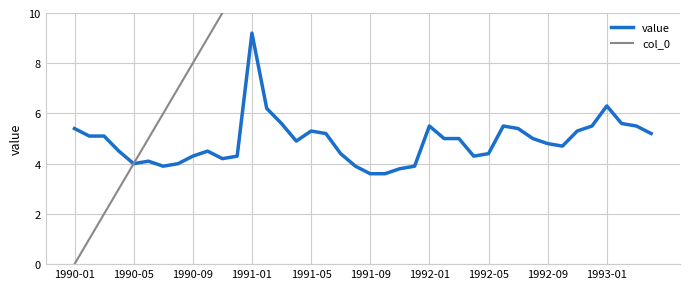

What is the highest value of the value series?

9.2